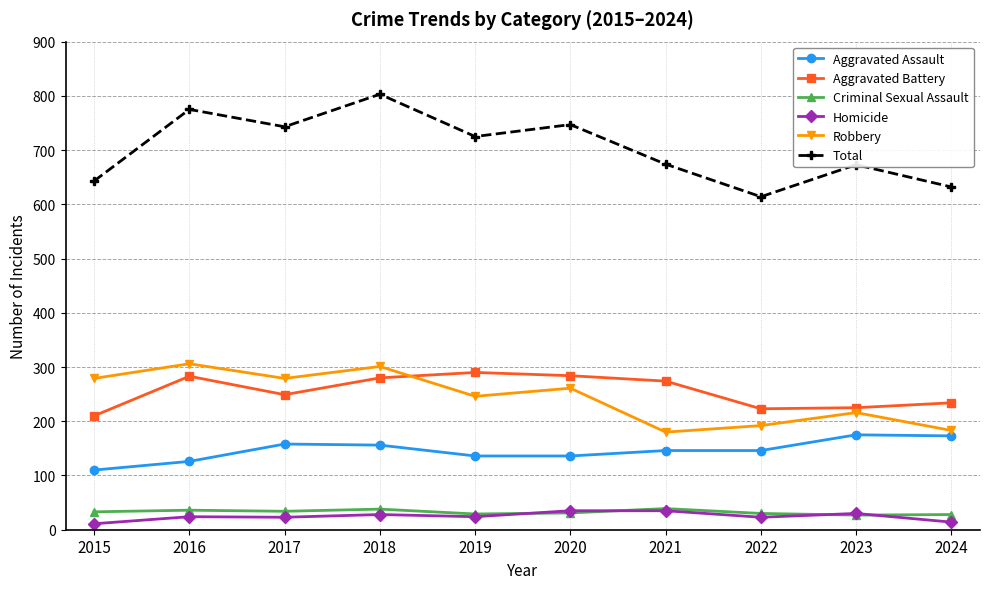

What are all the series names shown in the legend?

Aggravated Assault, Aggravated Battery, Criminal Sexual Assault, Homicide, Robbery, Total